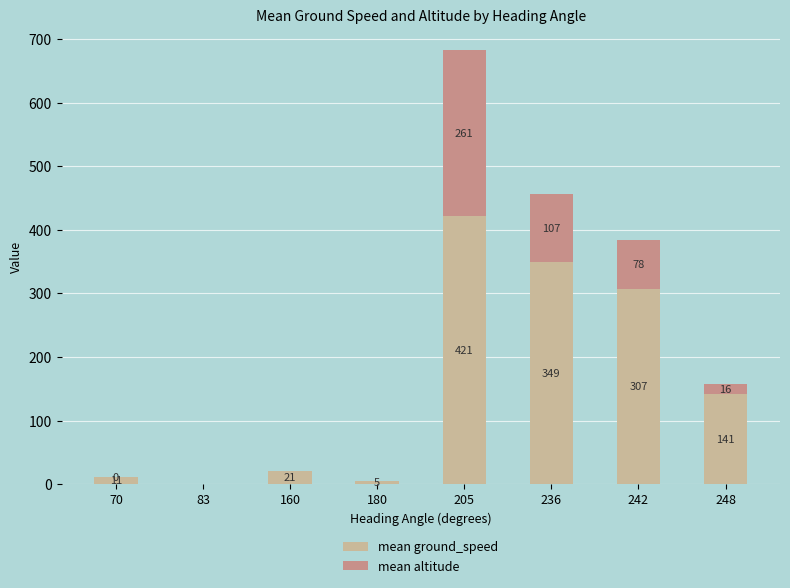

At which category is the sum across all series the highest?

205